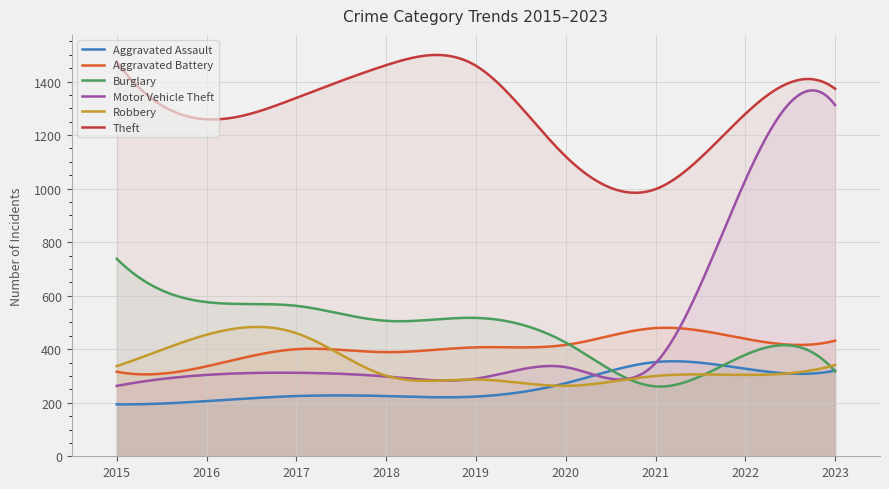

Is it true that Aggravated Assault equals 78 at 2019?

False